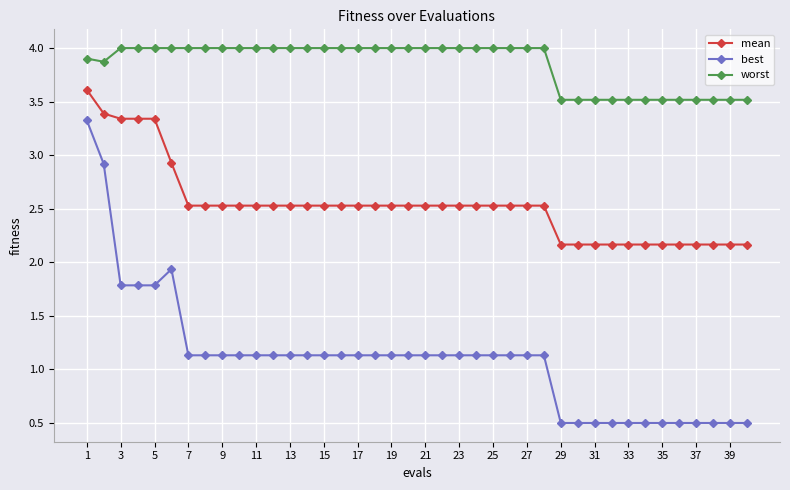

True or false: mean and best intersect in this chart.

False